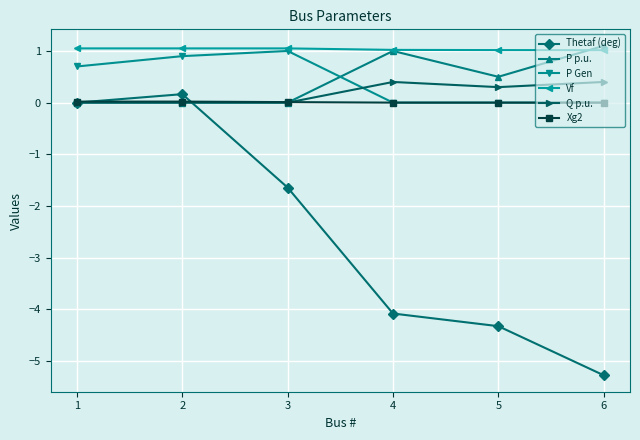

At which label is Thetaf (deg) closest to -2?

3